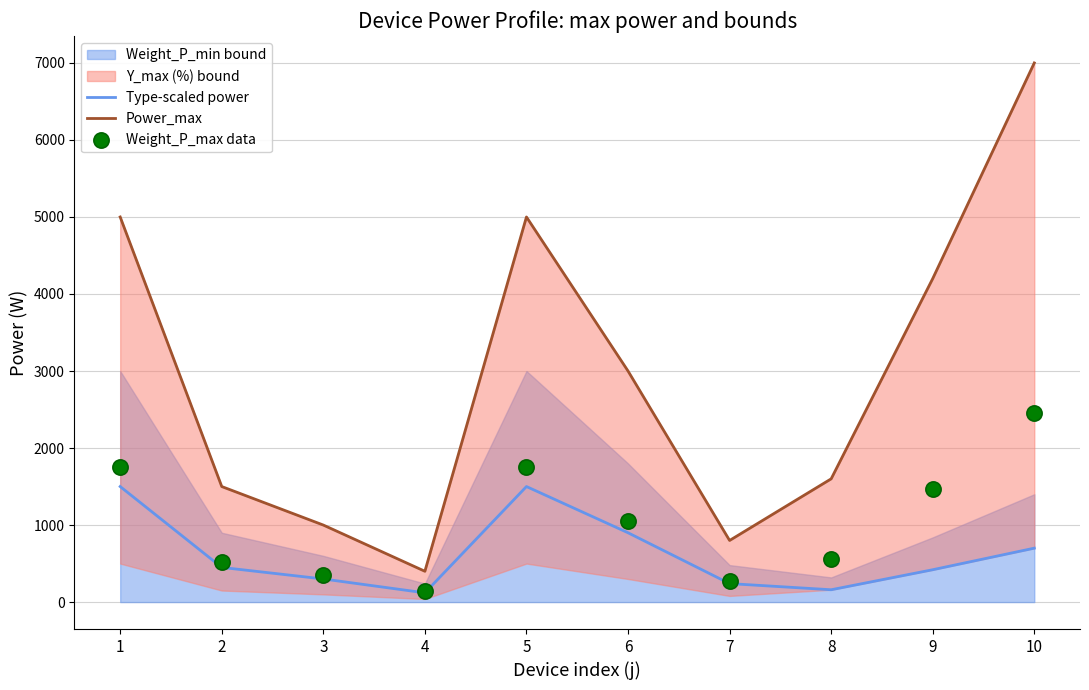

Which series reaches the minimum Y coordinate?

Type-scaled power